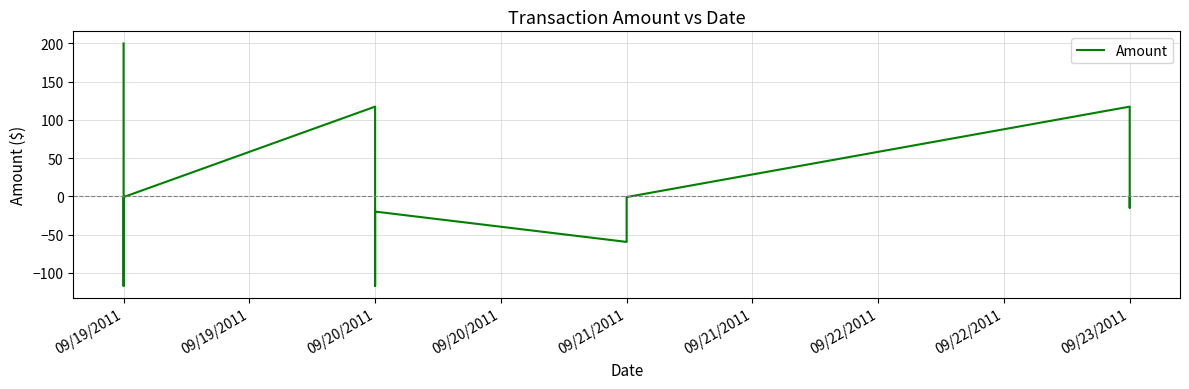

How many interior local valleys (lower than both neighbors) does the data have?

4